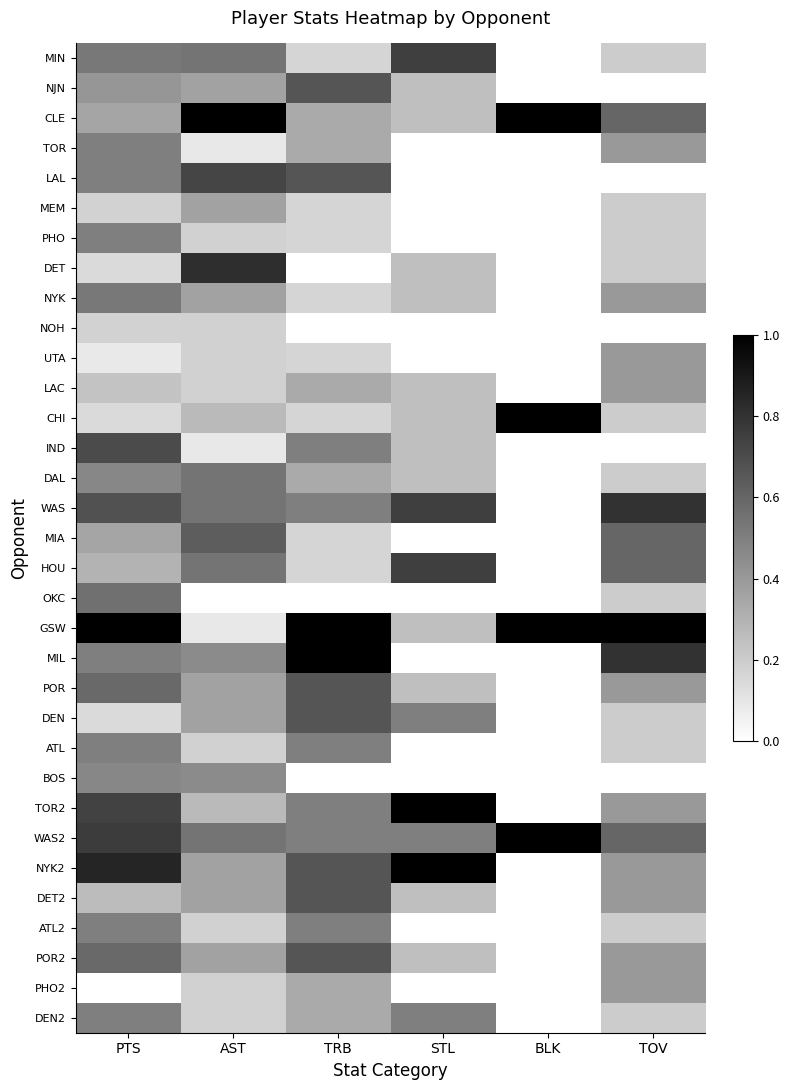

What is the difference between the highest and lowest values at STL?

1.0